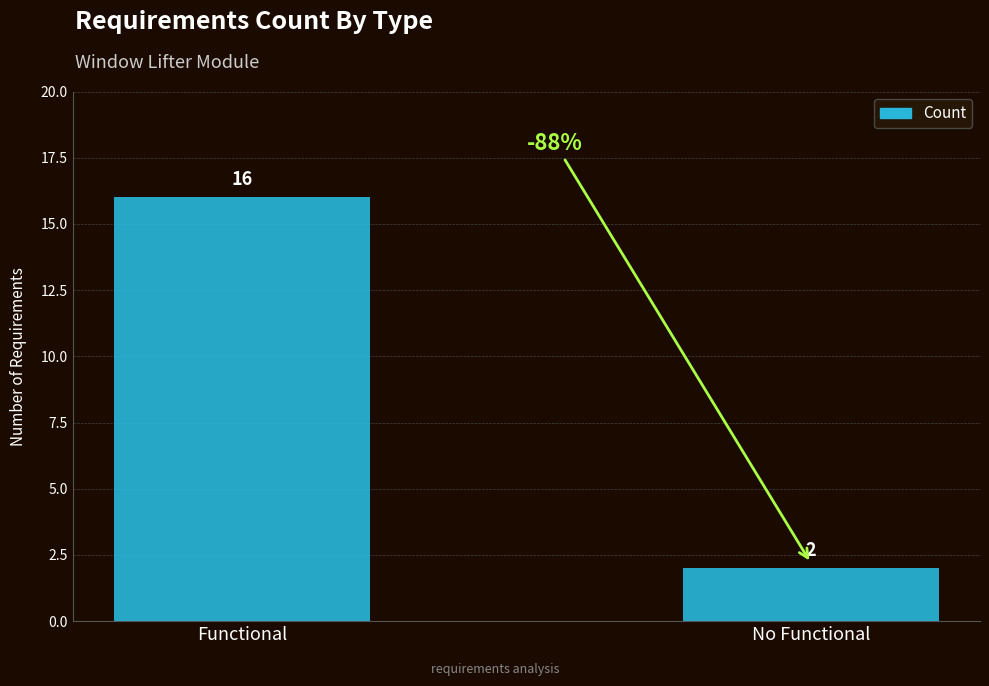

List the labels in order of value, largest first.

Functional, No Functional